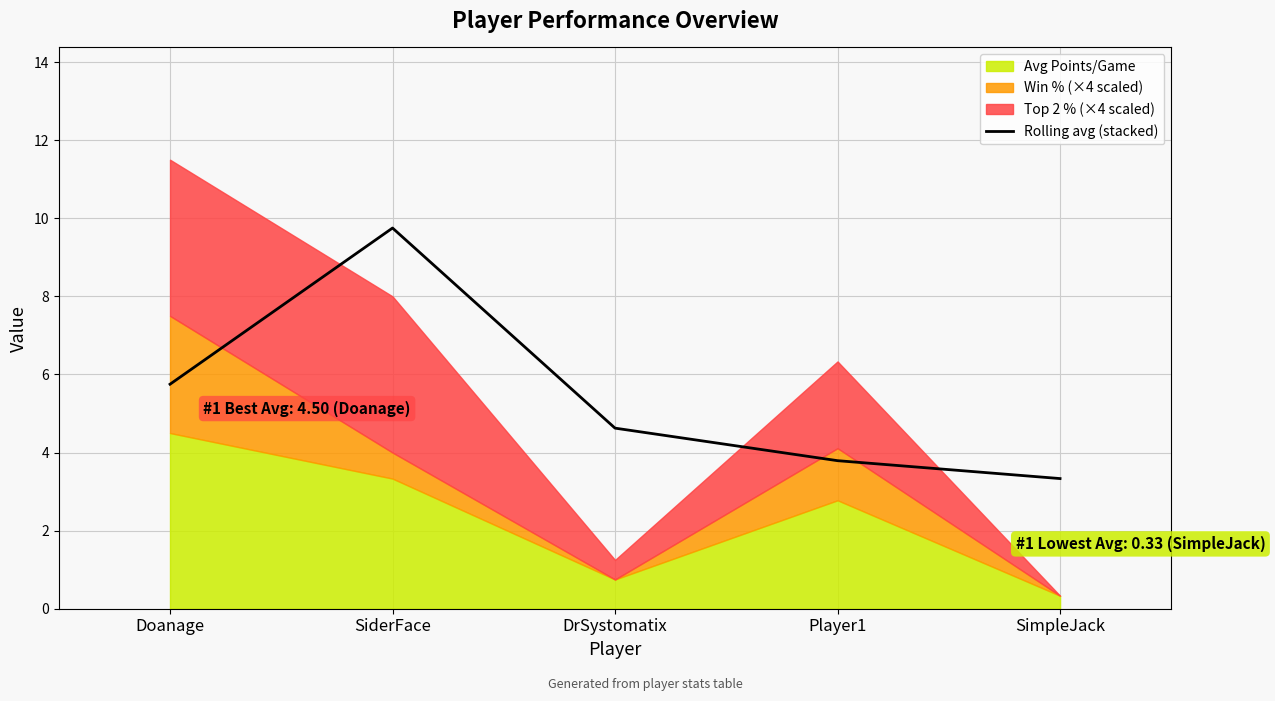

Rank the categories by Rolling avg (stacked) value from highest to lowest.

SiderFace, Doanage, DrSystomatix, Player1, SimpleJack